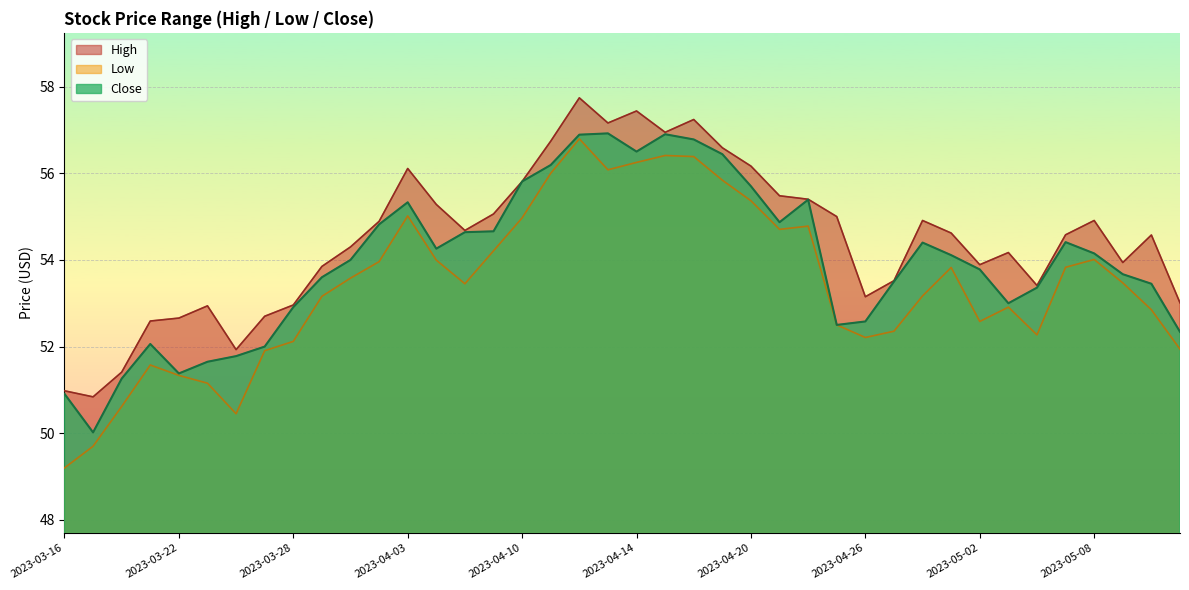

Which series has the largest total across all categories?

High